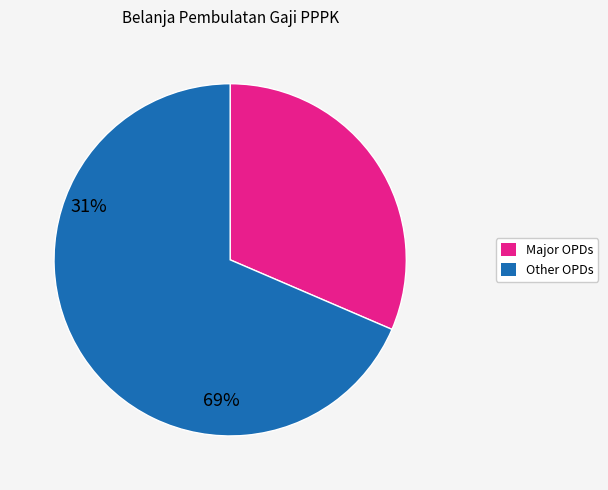

Does any single category account for the majority?

Yes